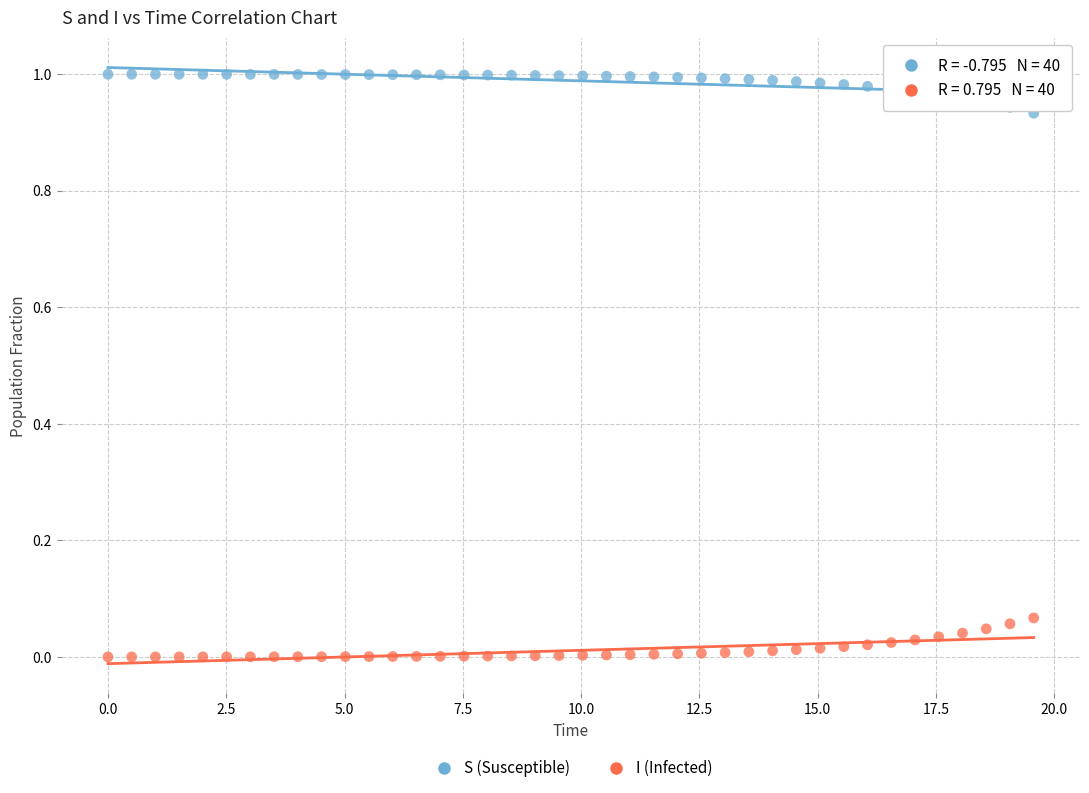

Across all data points, what is the range of X values (max minus min)?

19.6